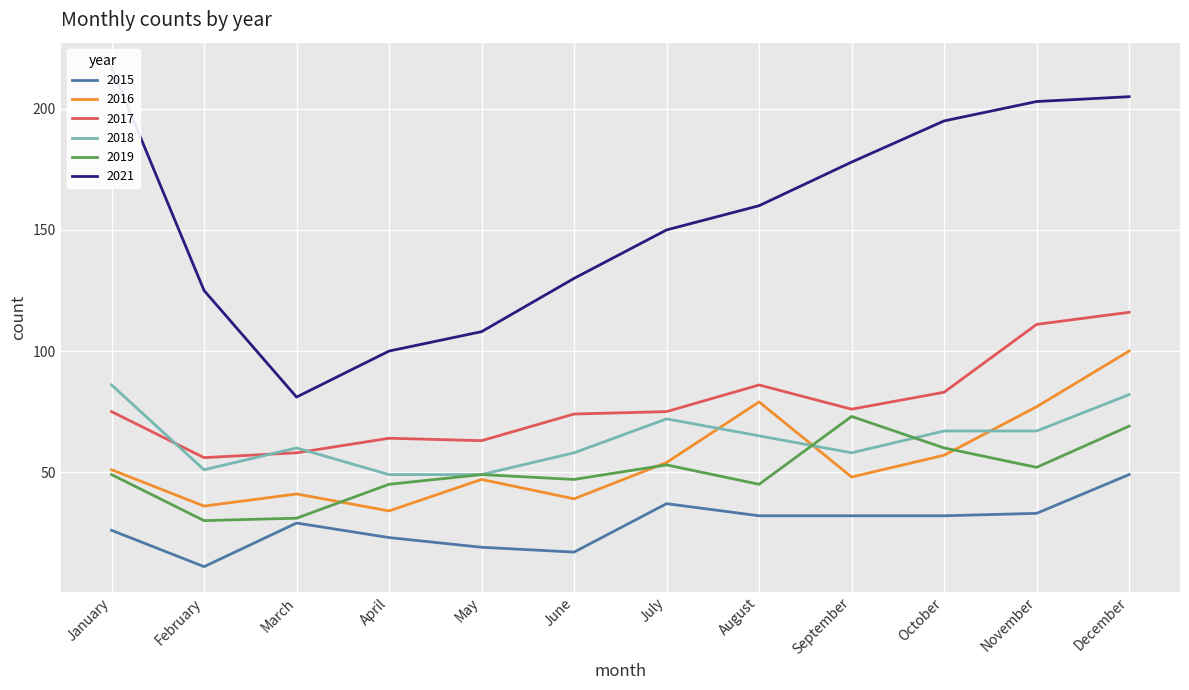

True or false: 2019 and 2018 intersect in this chart.

True